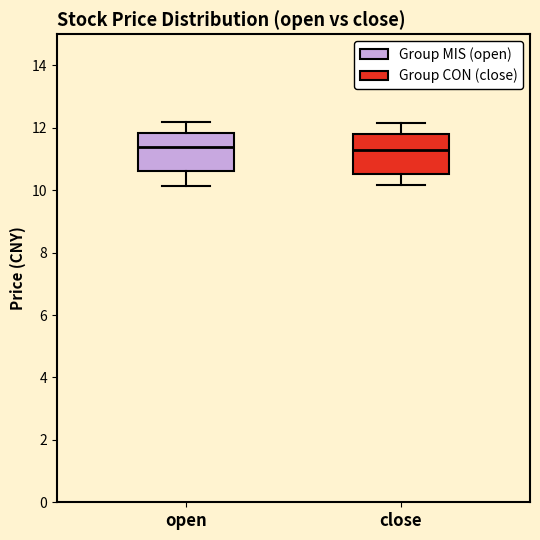

Reading left to right, read every box against the y-axis: the position of its median line, the range the box covers, and the ends of its whiskers. The values are not printed on the chart, so give them approximately, as read against the axis.

open: median 11.4, box 10.6 to 11.8, whiskers 10.2 to 12.2
close: median 11.2, box 10.6 to 11.8, whiskers 10.2 to 12.2